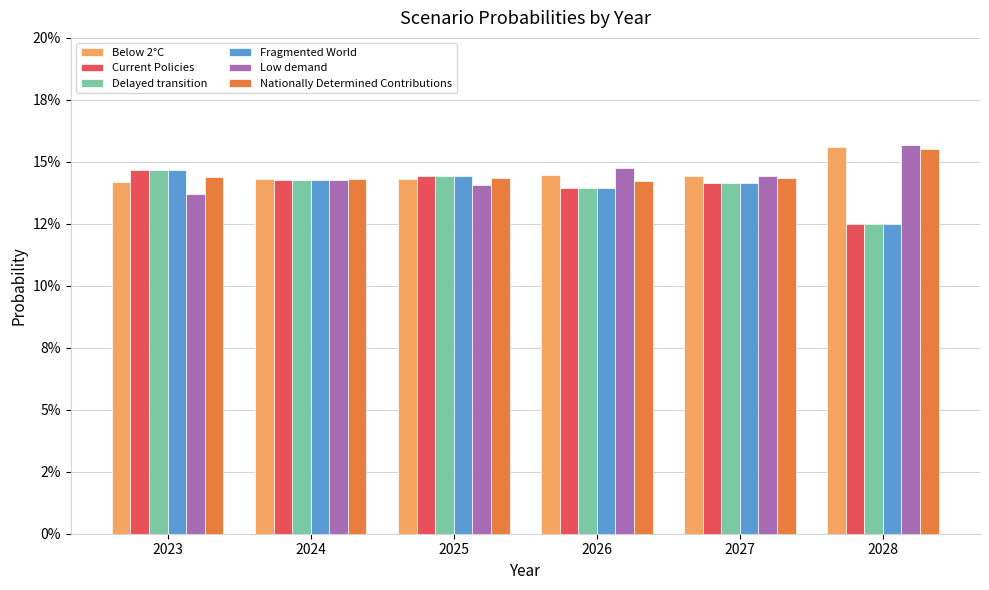

Are the bars grouped side by side (vs. stacked)?

Yes